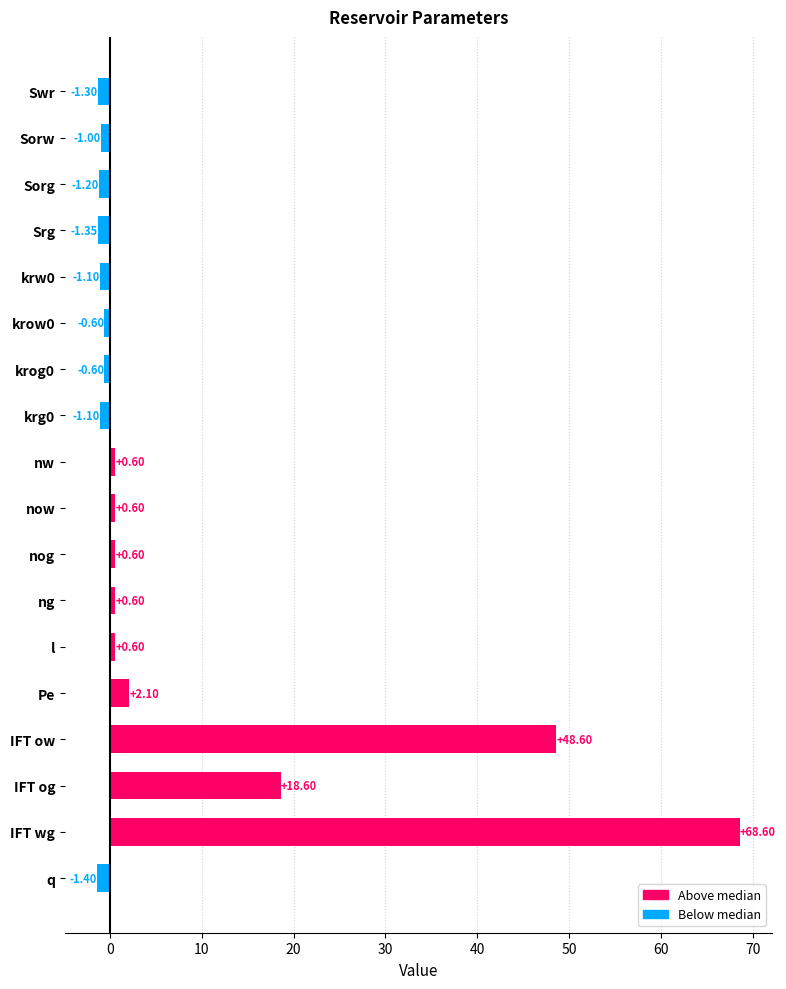

At which label is the value closest to 33?

IFT og